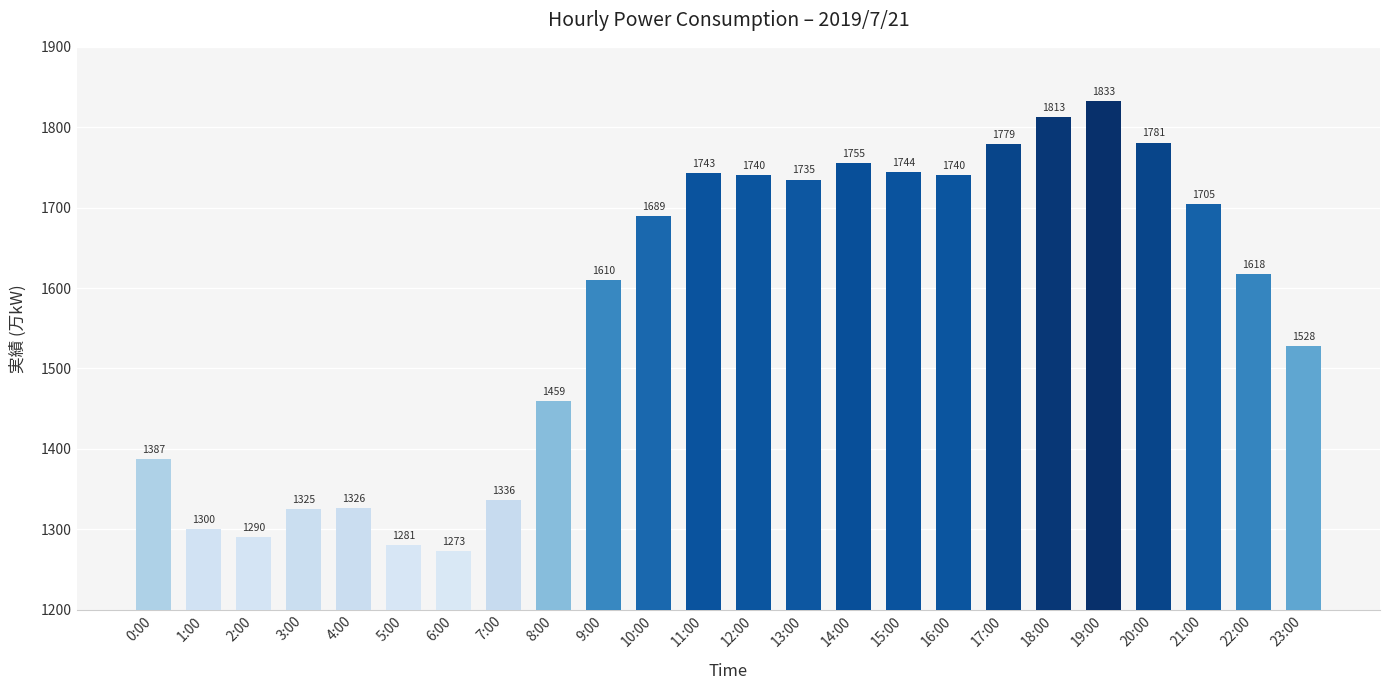

Reading left to right, what are all the values shown in this chart?

1387	1300	1290	1325	1326	1281	1273	1336	1459	1610	1689	1743	1740	1735	1755	1744	1740	1779	1813	1833	1781	1705	1618	1528